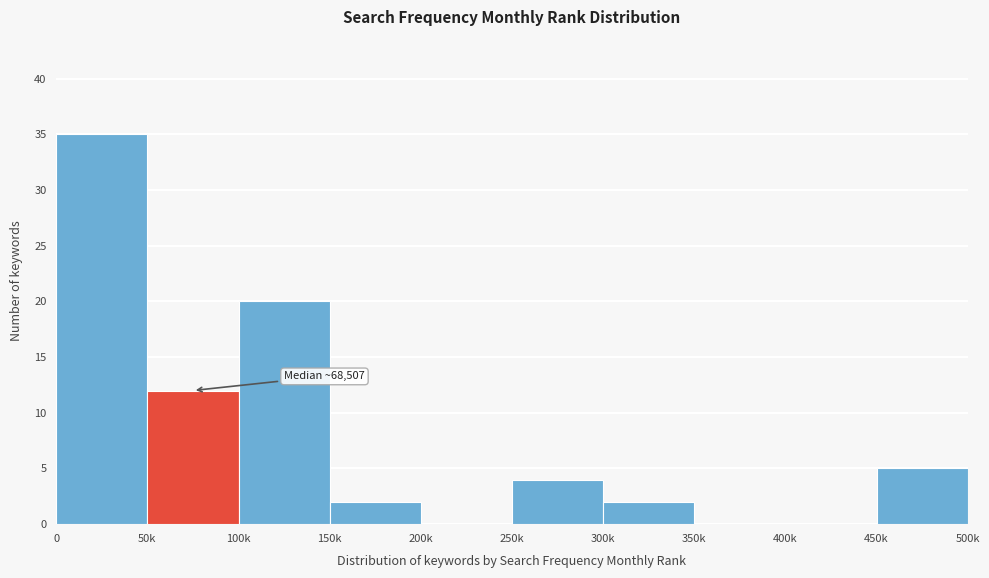

Reading left to right, what are all the values shown in this chart?

0=35	50k=12	100k=20	150k=2	200k=0	250k=4	300k=2	350k=0	400k=0	450k=5